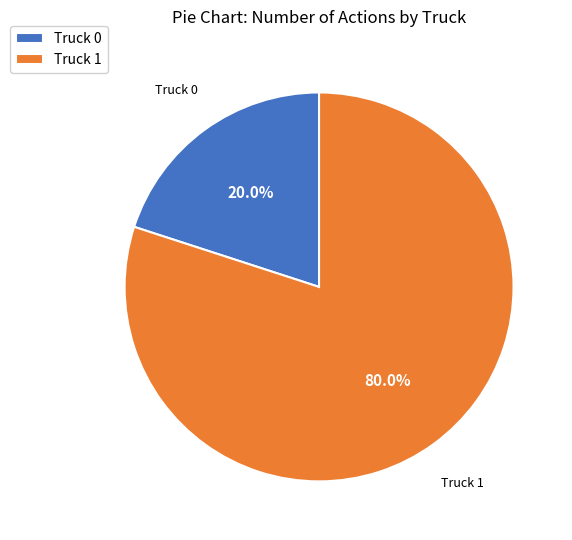

Is Truck 0 the majority of the pie?

No